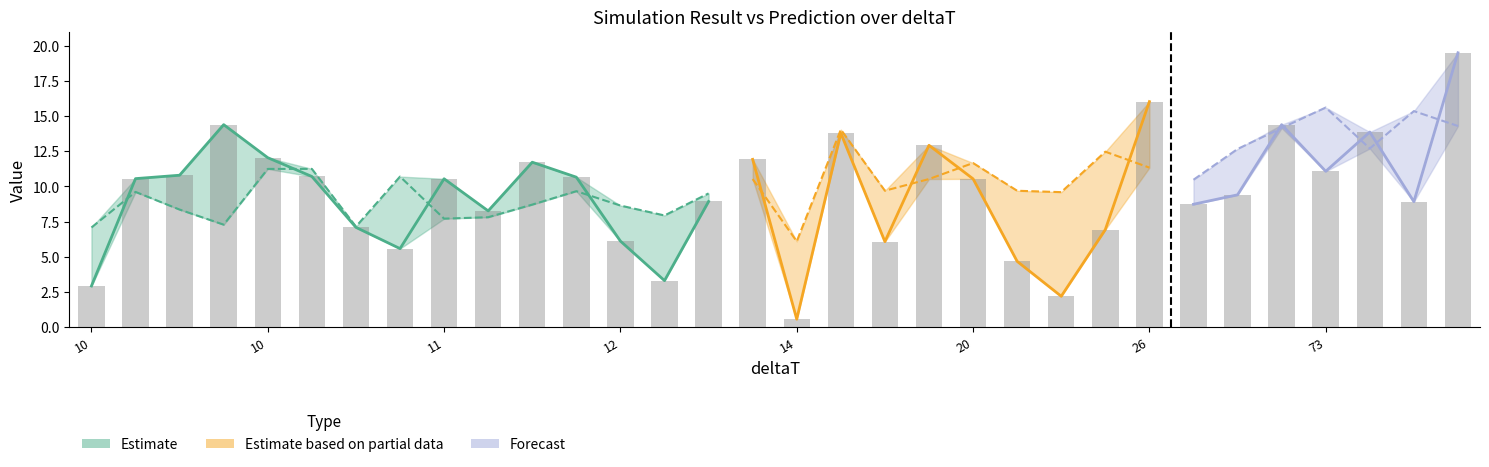

What is the sum of the prediction values at 13 and 25?

23.0